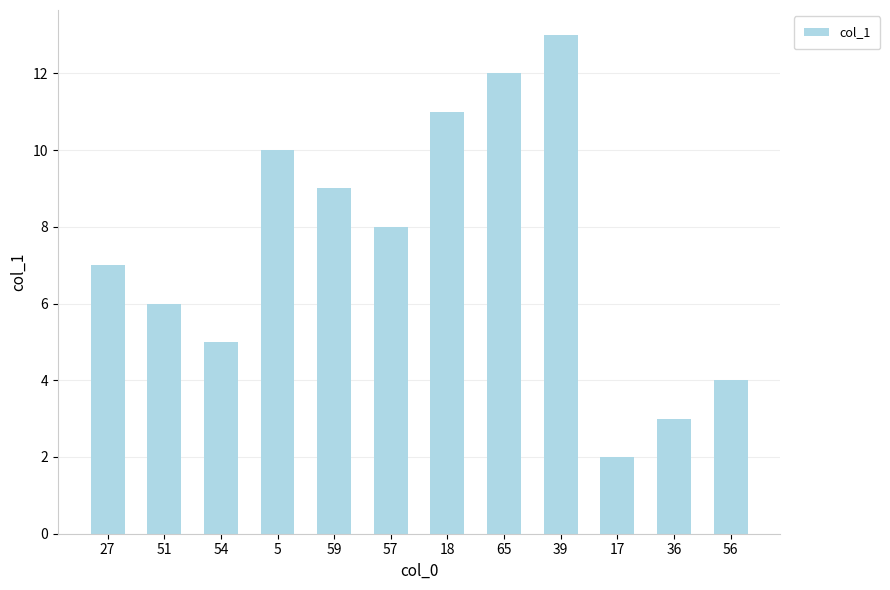

How many bars are there in total?

12